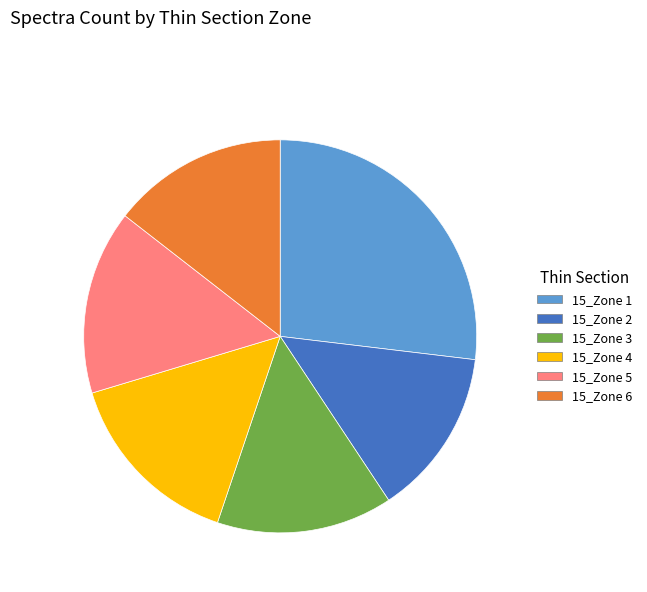

Is there any slice that represents more than half of the pie?

No